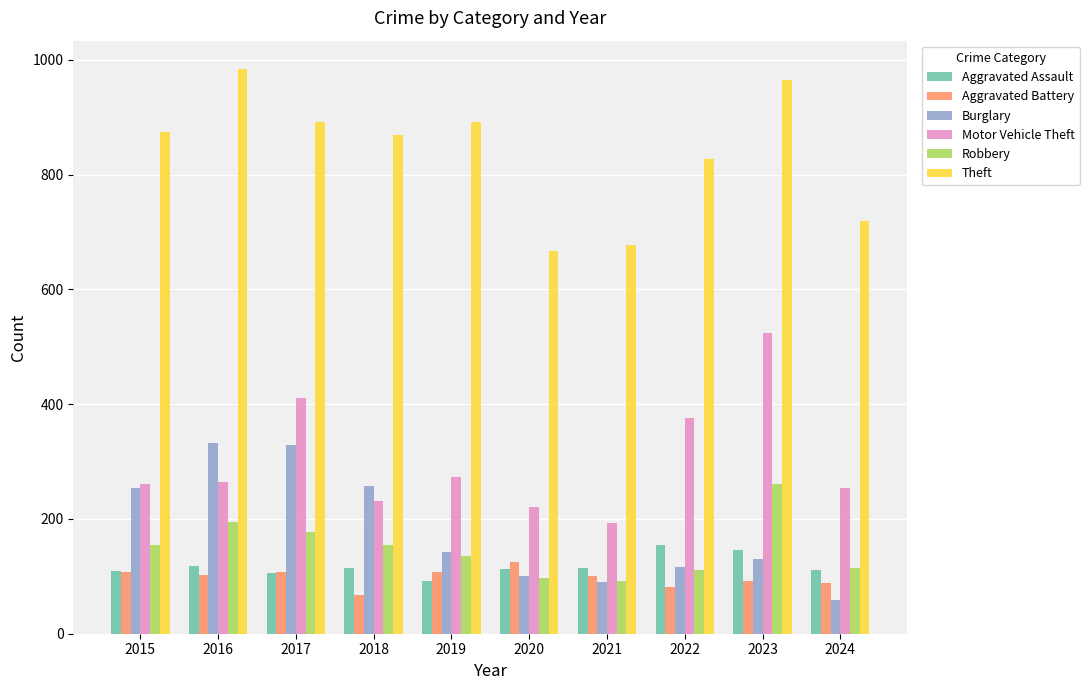

What is the highest value of the Theft series?

984